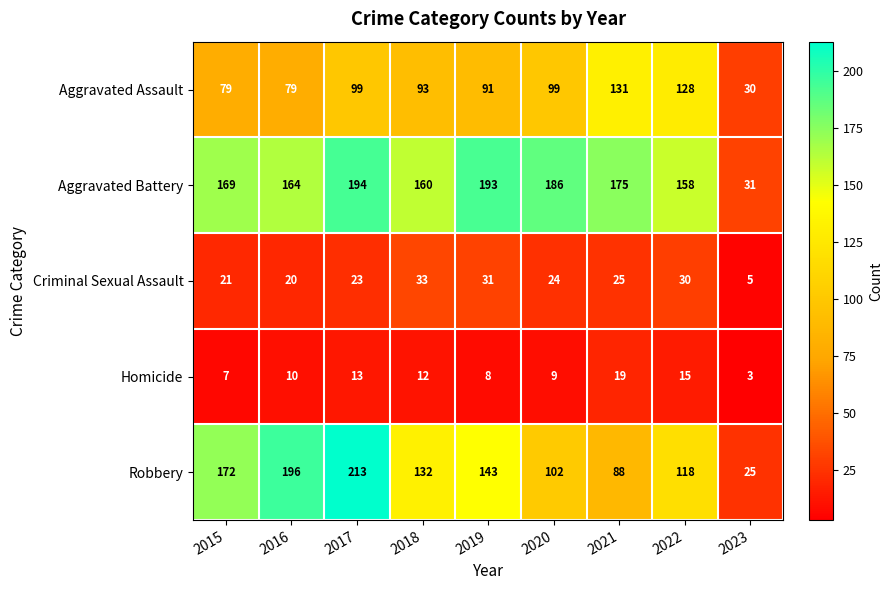

At 2023, list the series in order from smallest to largest.

Homicide, Criminal Sexual Assault, Robbery, Aggravated Assault, Aggravated Battery